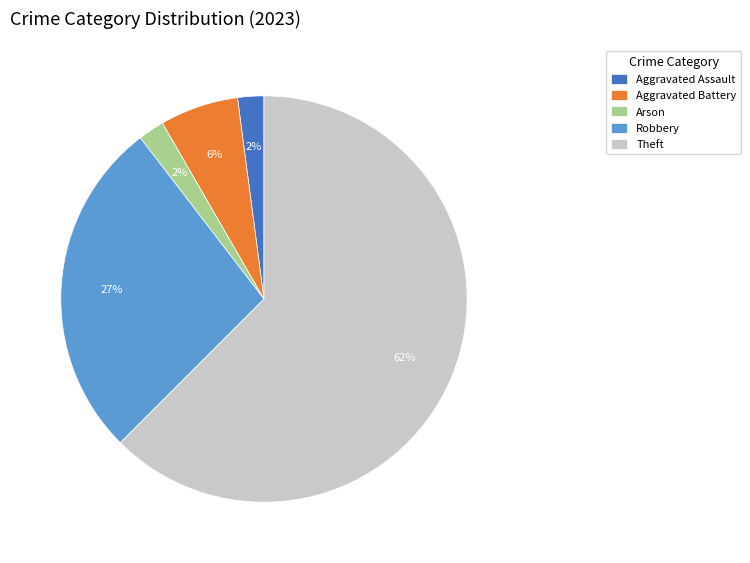

Combined, do Aggravated Assault and Aggravated Battery account for over 50%?

No